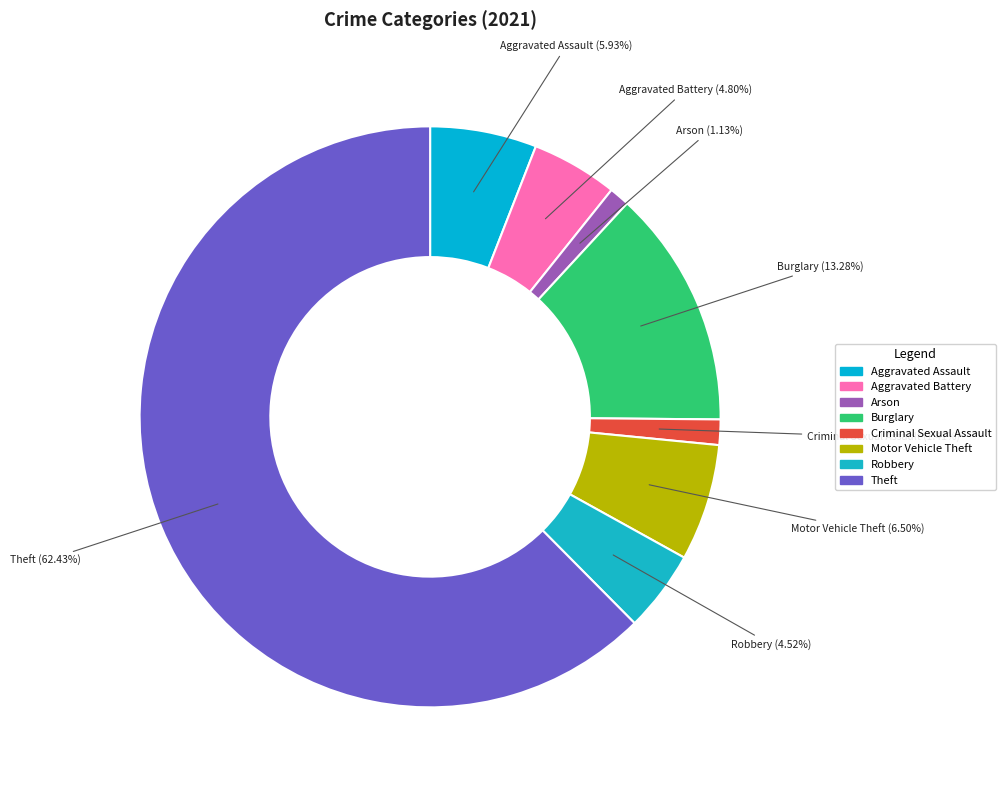

How many slices are in this pie chart?

8